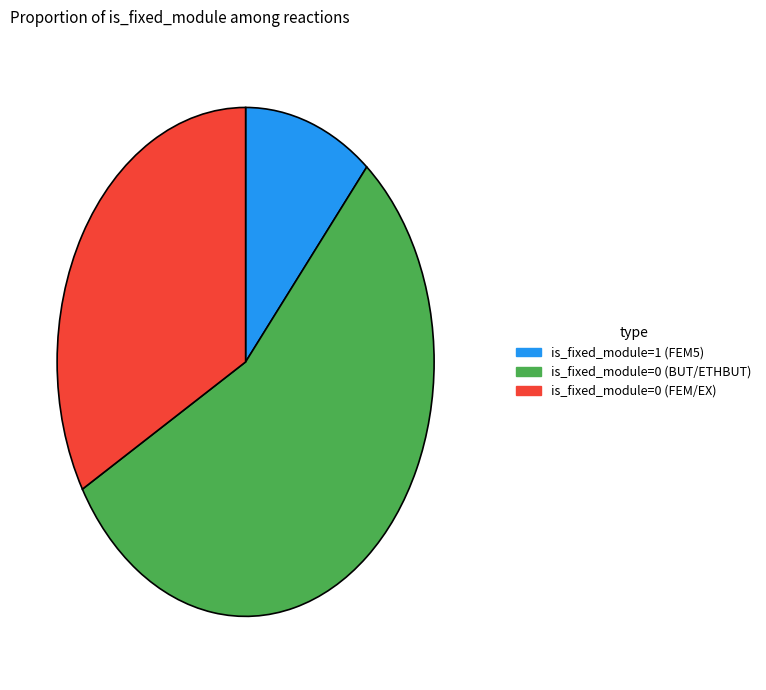

The is_fixed_module=1 (FEM5) slice represents 11% of the pie. True or false?

True